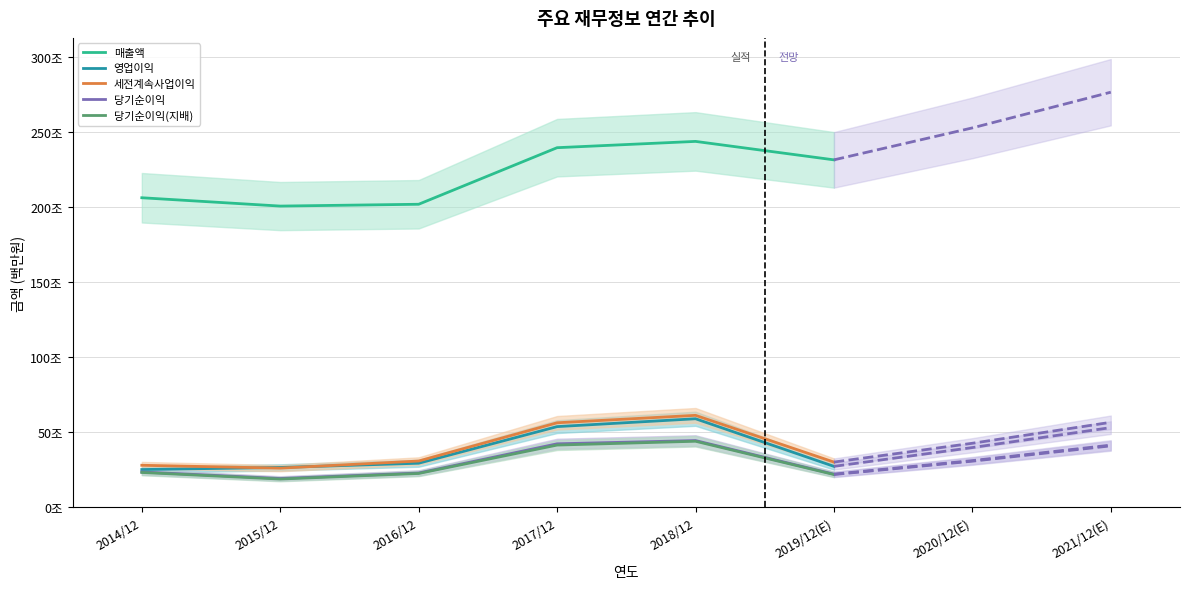

What is the spread (max minus min) of values at 2019/12(E)?

2097699